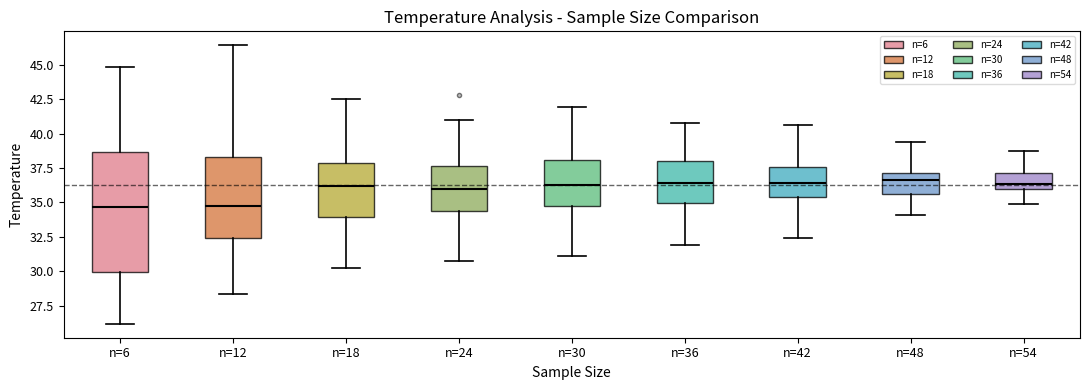

Where does the lower whisker of the box for n=24 end on the y-axis? The values are not printed on the chart, so give them approximately, as read against the axis.

30.5